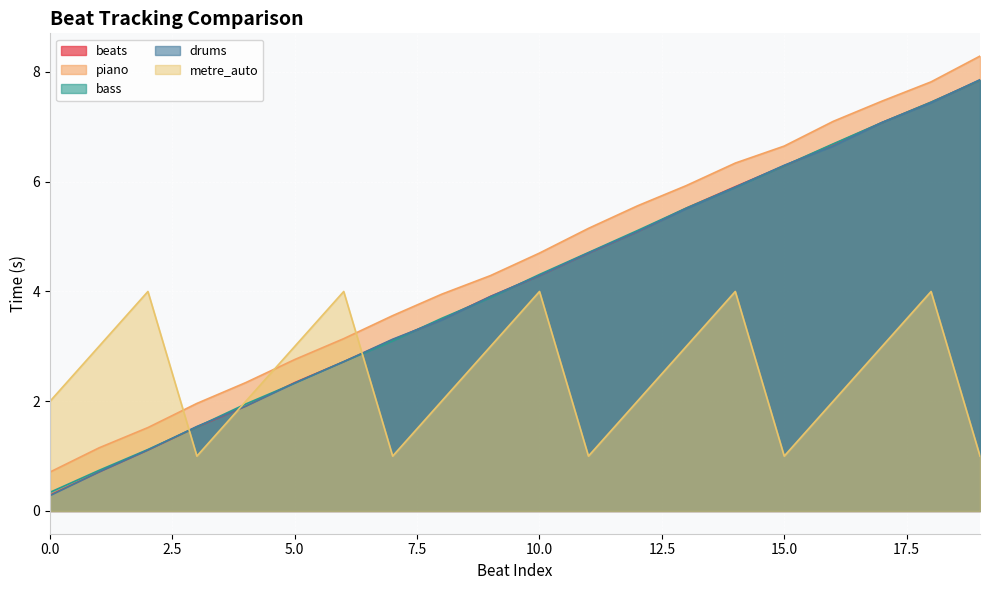

Between 4 and 0, which is larger?

4